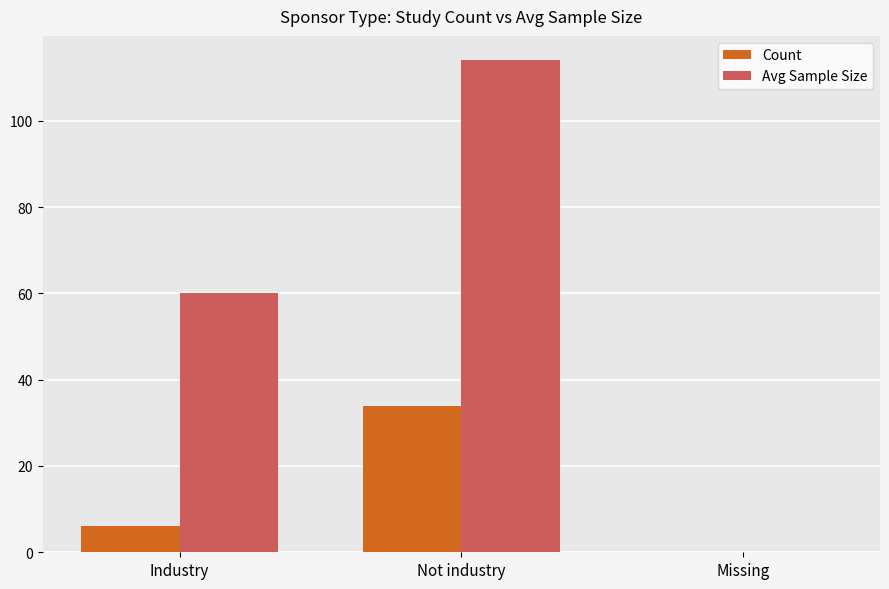

The value of Count at Not industry is 10. True or false?

False